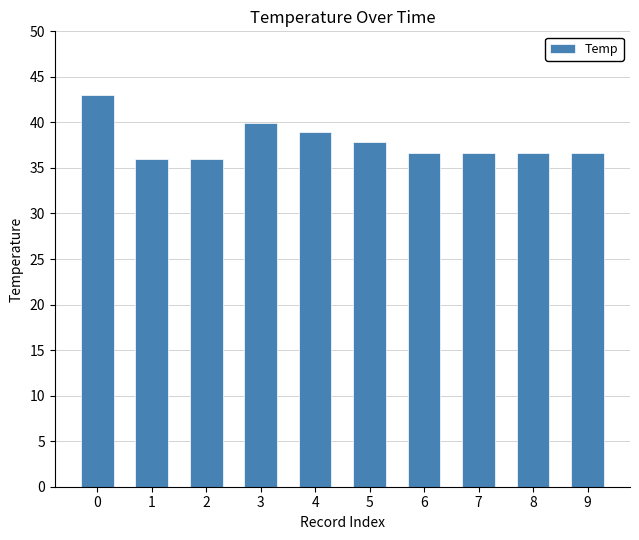

Which has a higher value, 8 or 1?

8